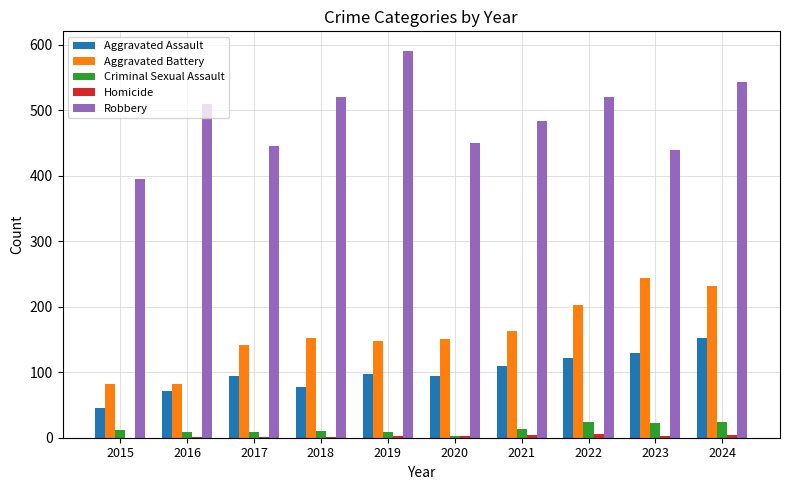

What is the sum of the Criminal Sexual Assault values at 2020 and 2021?

17